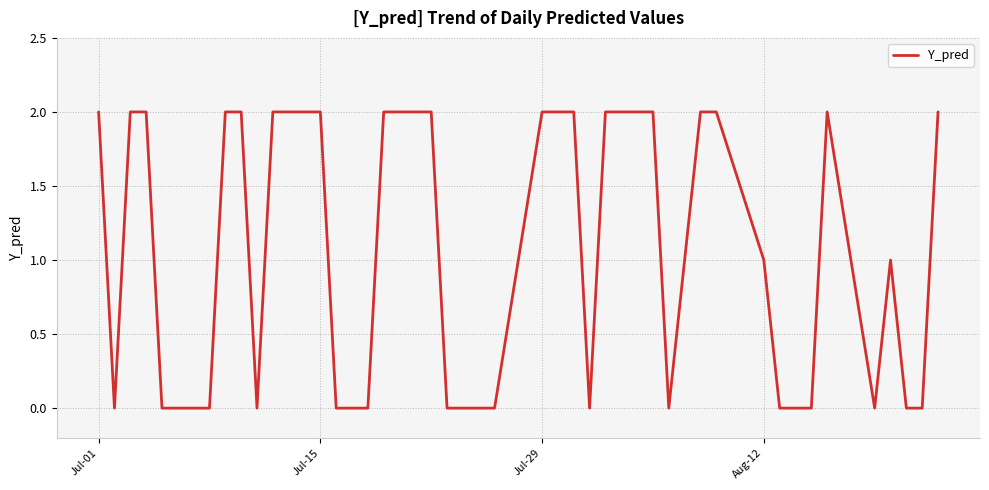

True or false: there are more than 0 points higher than both neighbors.

True